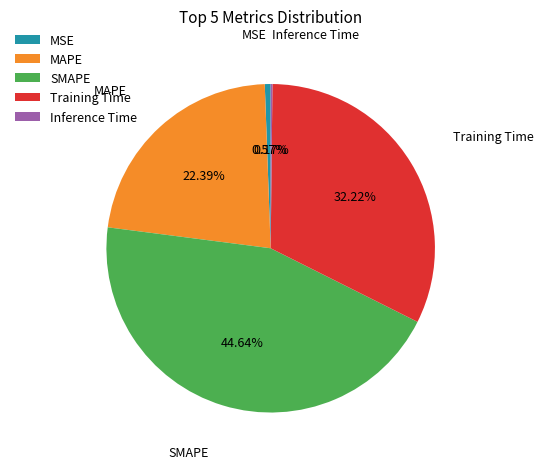

Does MAPE represent more than half of the total?

No